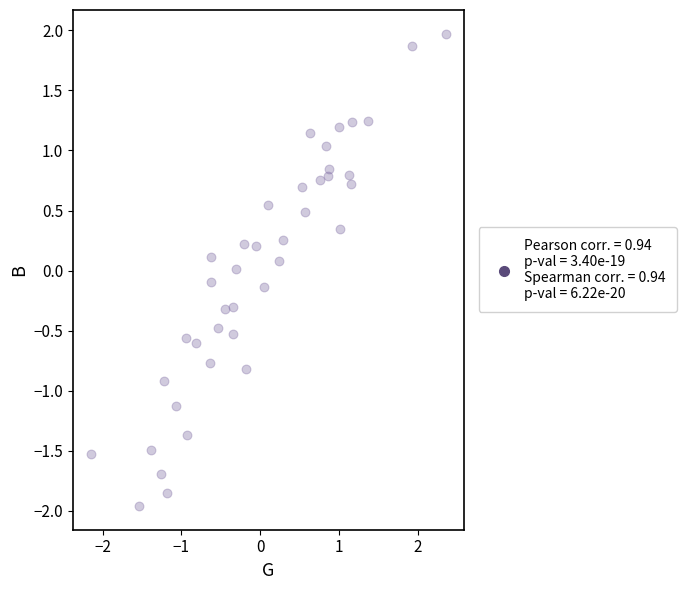

What is the range of X values (max minus min)?

4.5